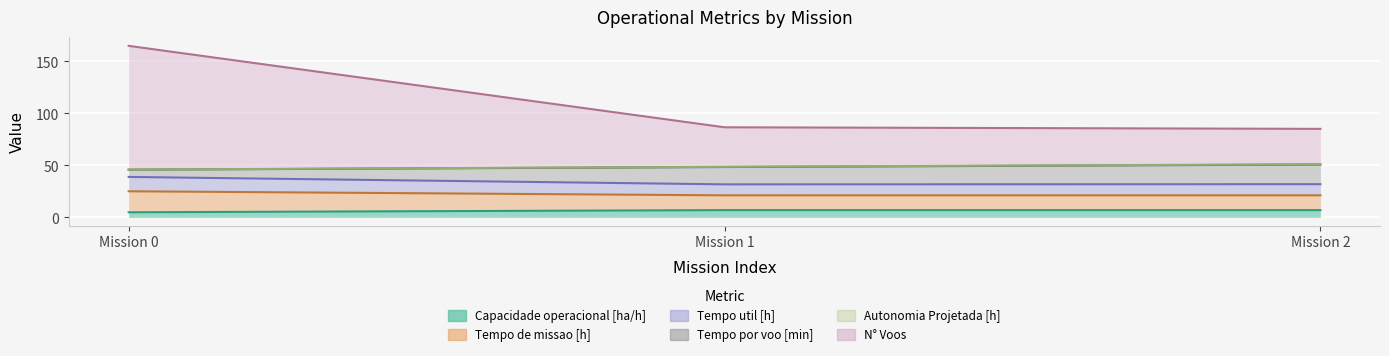

How many data points does each series have?

3